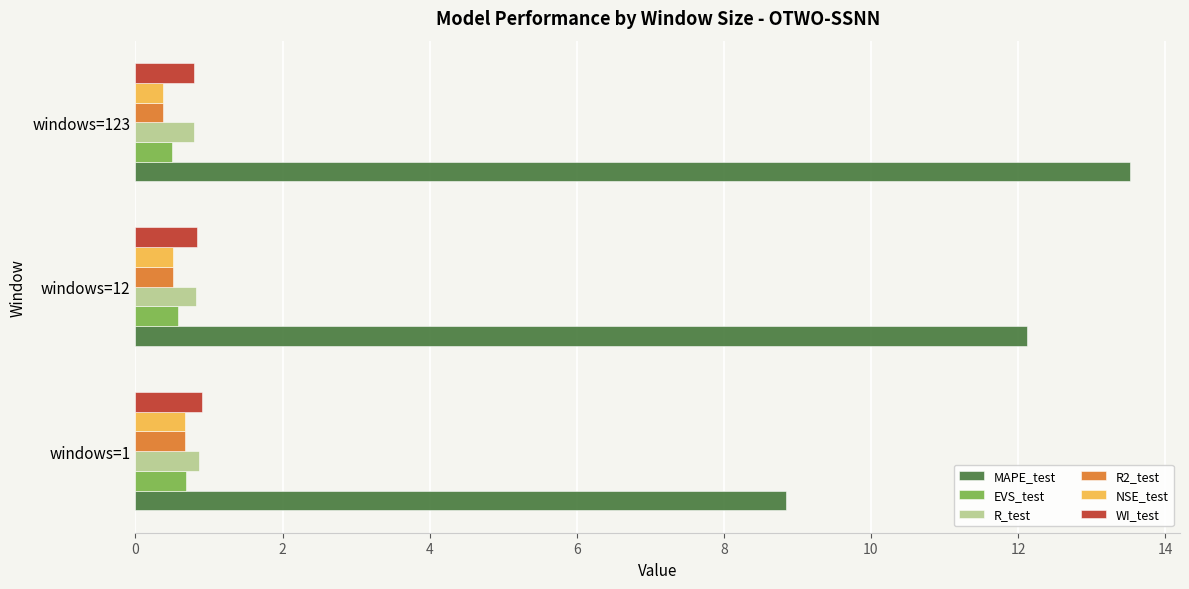

What is the total value across all series at windows=123?

16.4